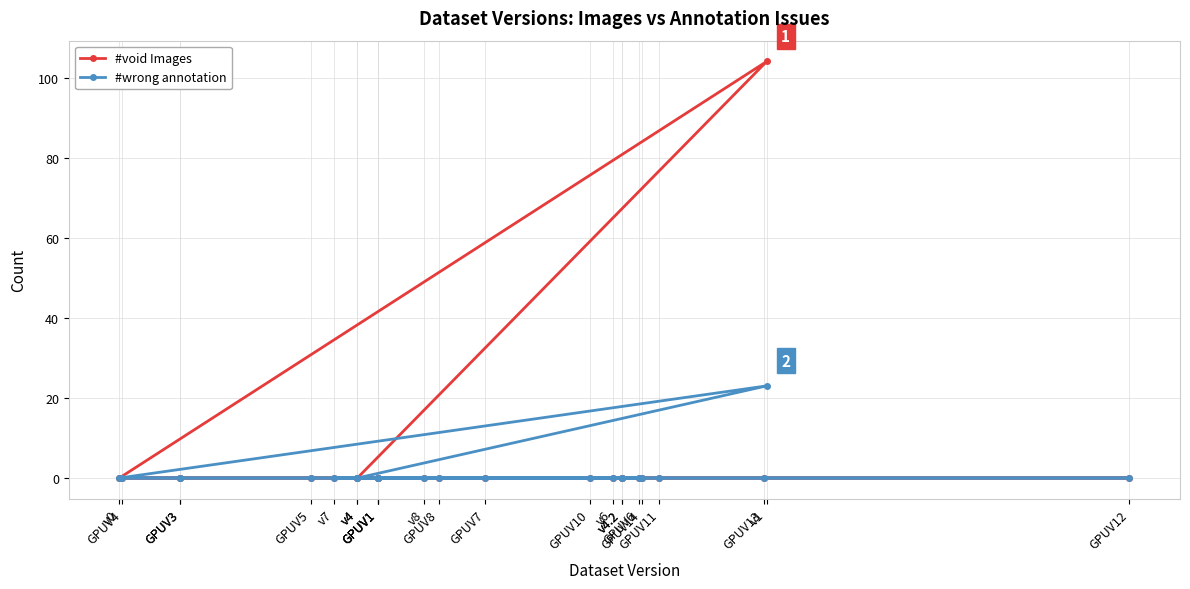

How many series are shown in this chart?

2